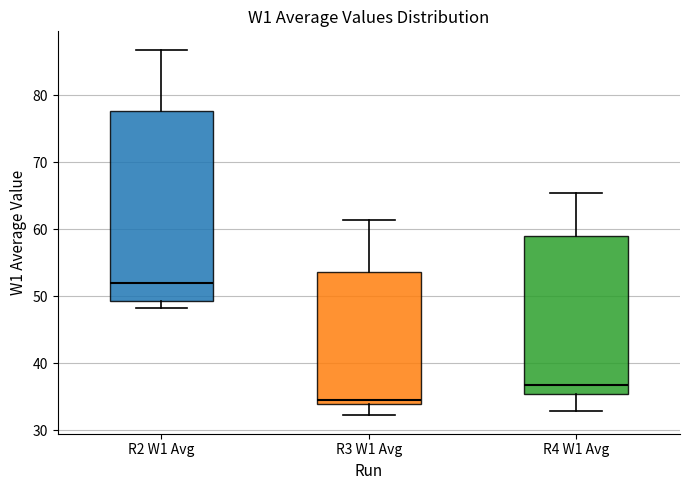

Reading left to right, read every box against the y-axis: the position of its median line, the range the box covers, and the ends of its whiskers. The values are not printed on the chart, so give them approximately, as read against the axis.

R2 W1 Avg: median 52, box 49 to 78, whiskers 48 to 87
R3 W1 Avg: median 35, box 34 to 54, whiskers 32 to 61
R4 W1 Avg: median 37, box 35 to 59, whiskers 33 to 65